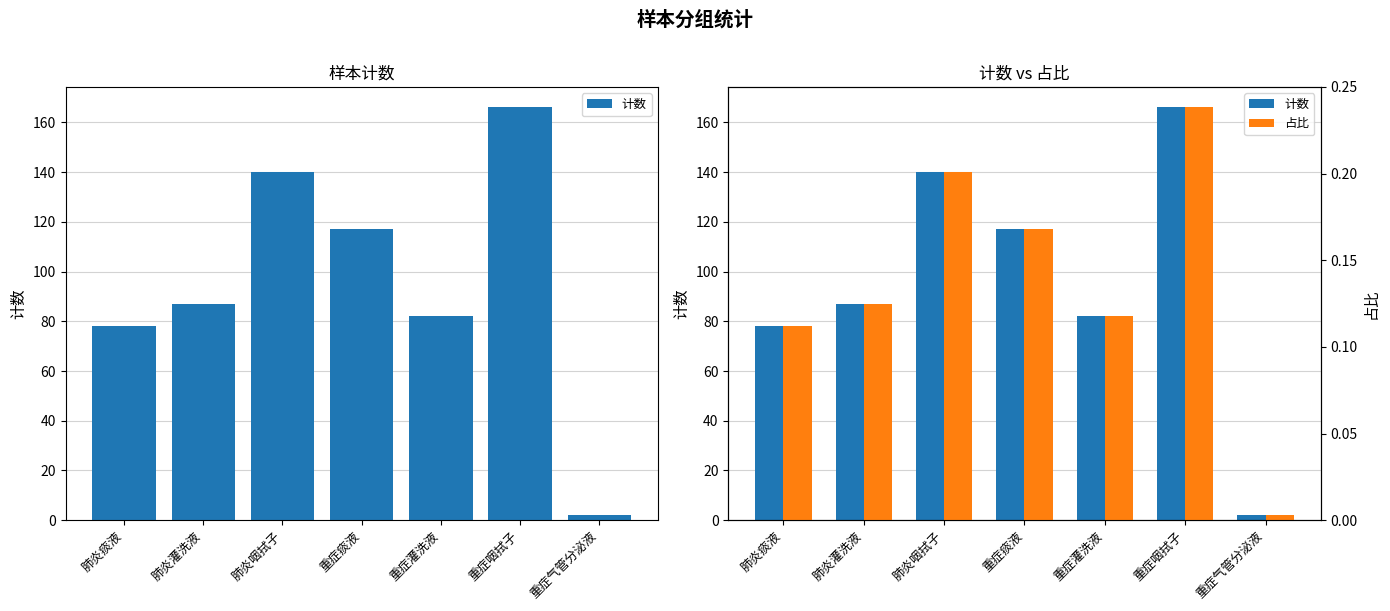

What are all the series names shown in the legend?

计数, 占比